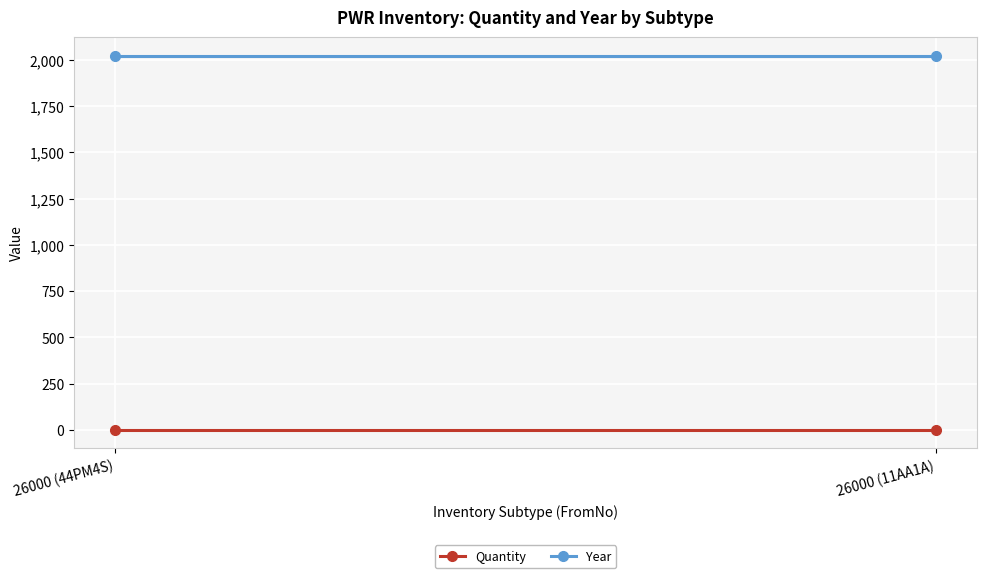

What is the label of the 2nd point from the right?

26000 (44PM4S)